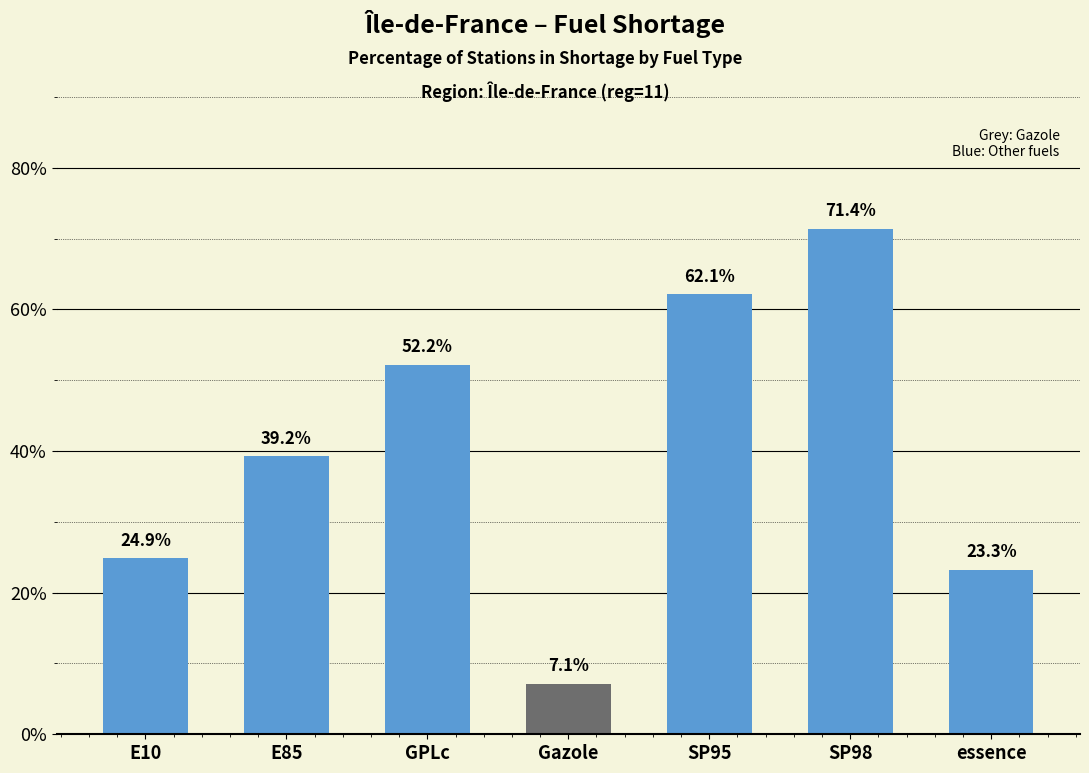

Count the number of data series in this chart.

1